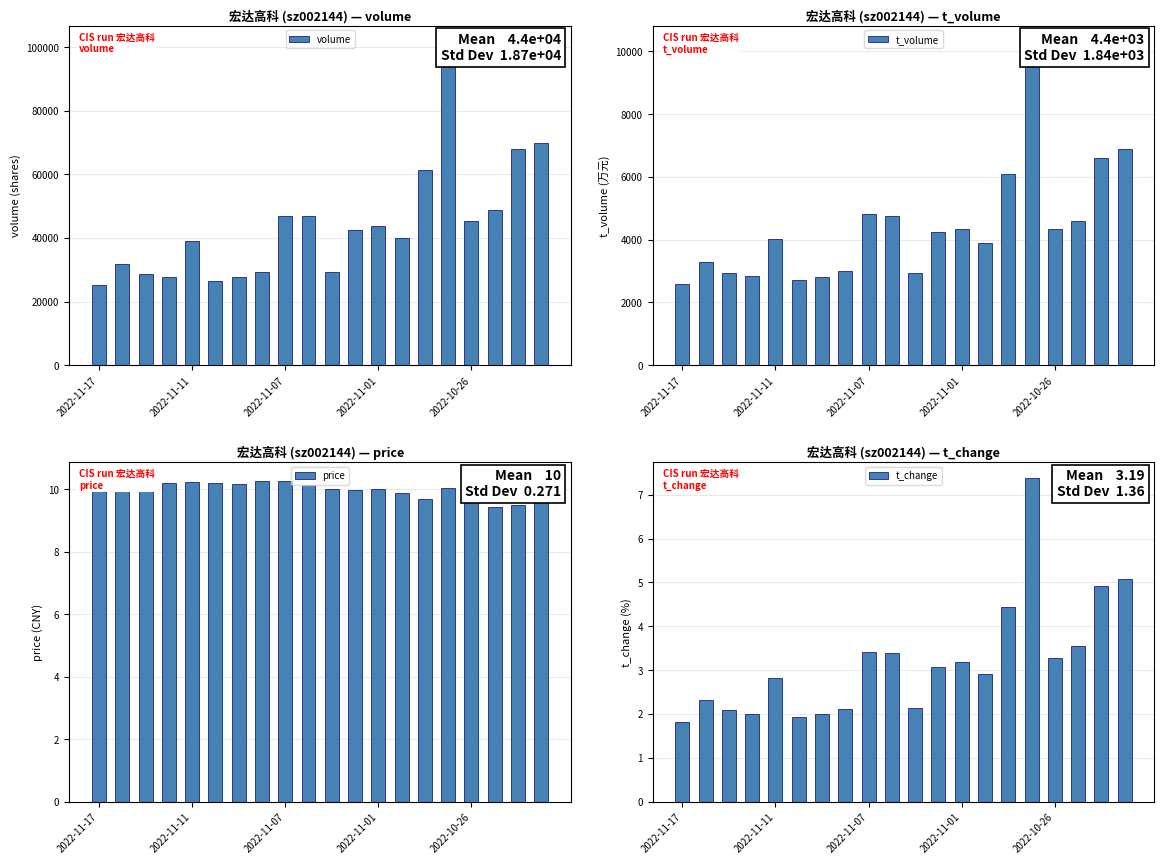

What is the minimum value shown in the chart?

1.8